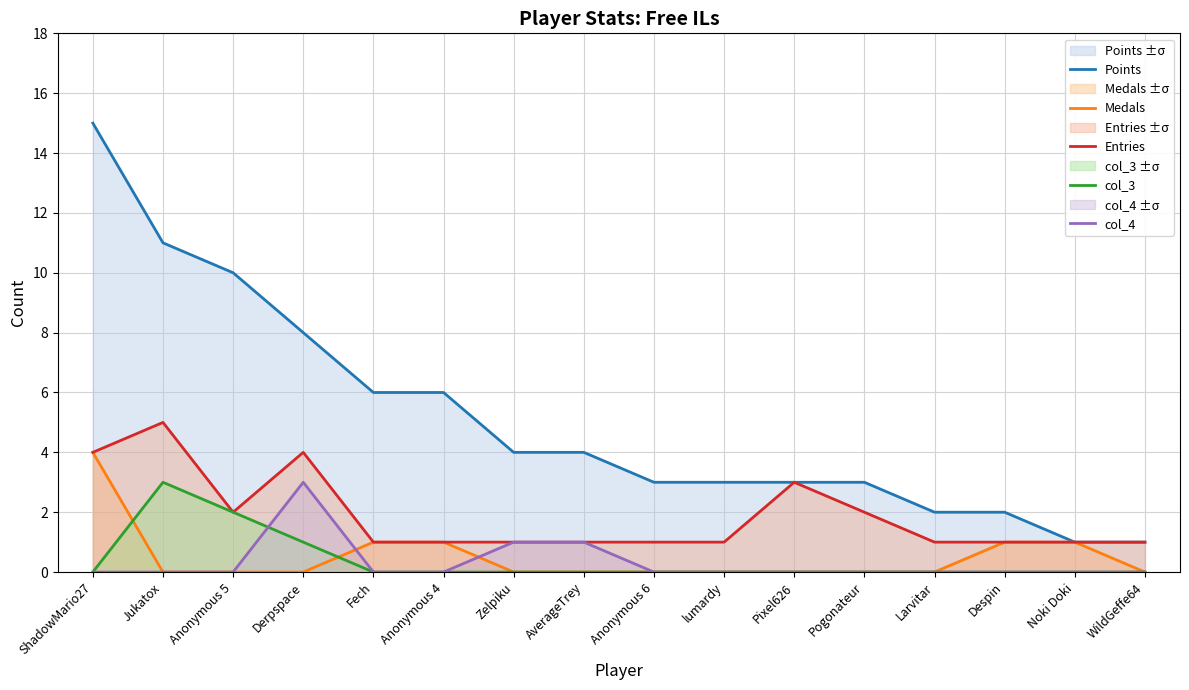

Which series has the widest spread of values?

Points